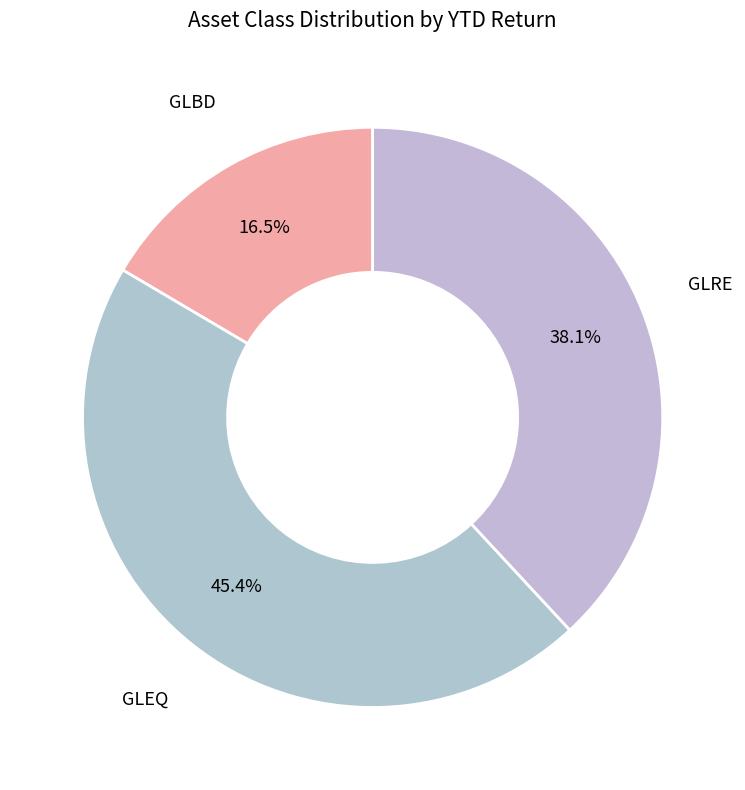

How many segments does this pie chart have?

3